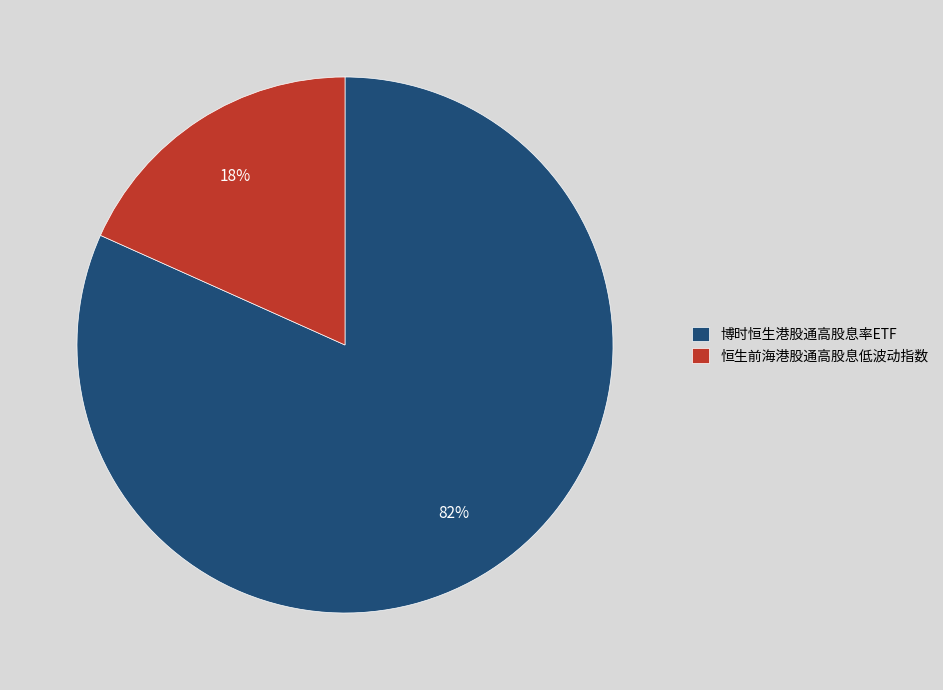

Which slice is the smallest?

恒生前海港股通高股息低波动指数